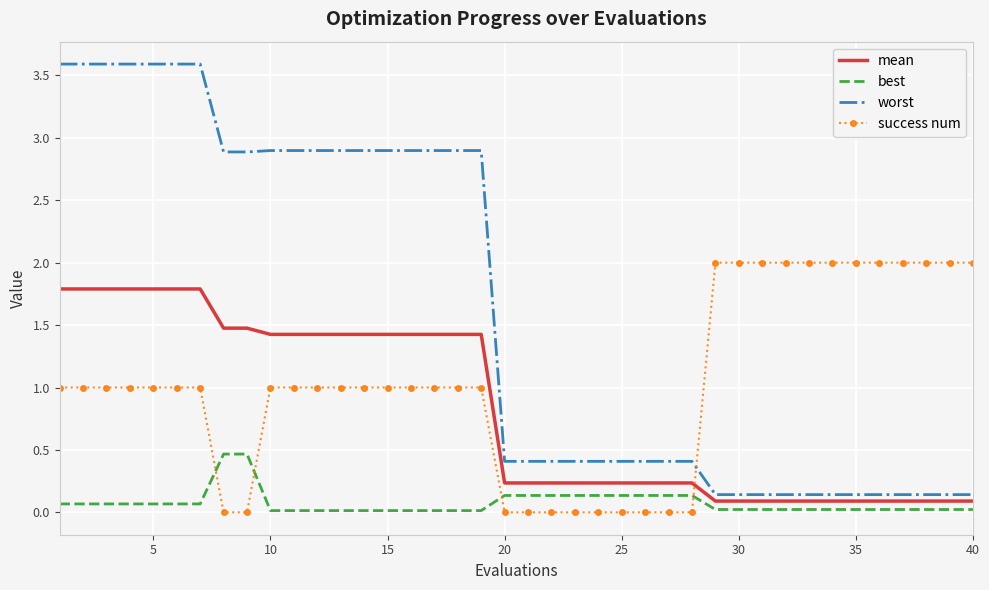

What is the greatest value displayed?

3.6